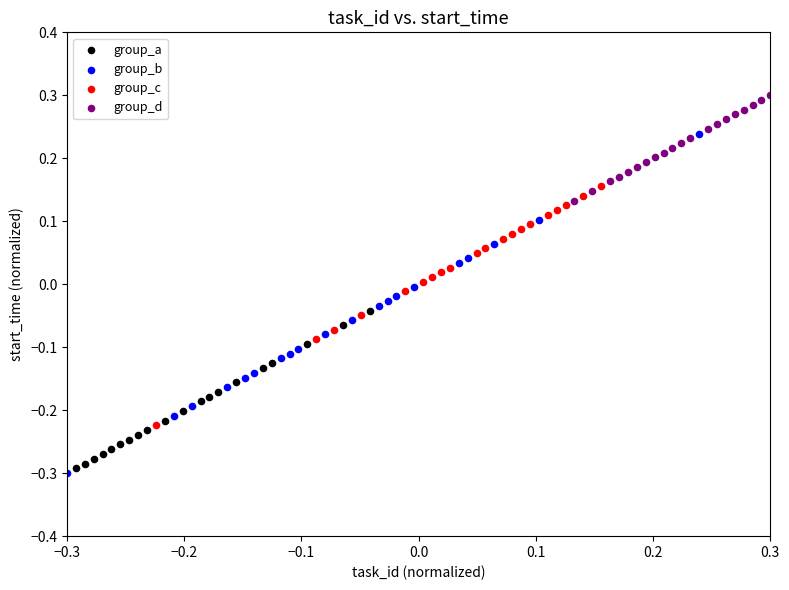

Which series reaches the maximum Y coordinate?

group_d